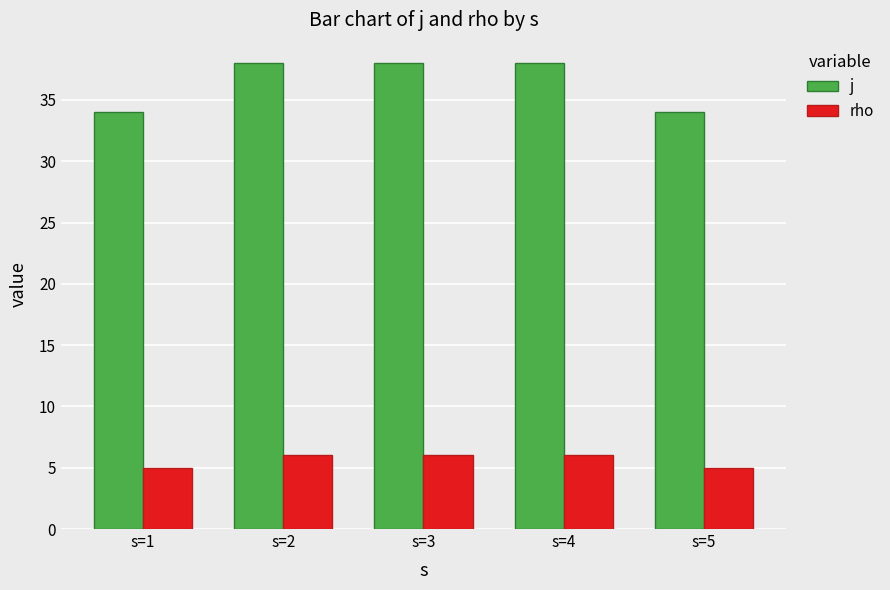

Reading left to right, list all the values displayed in this chart.

j: 34	38	38	38	34
rho: 5	6	6	6	5